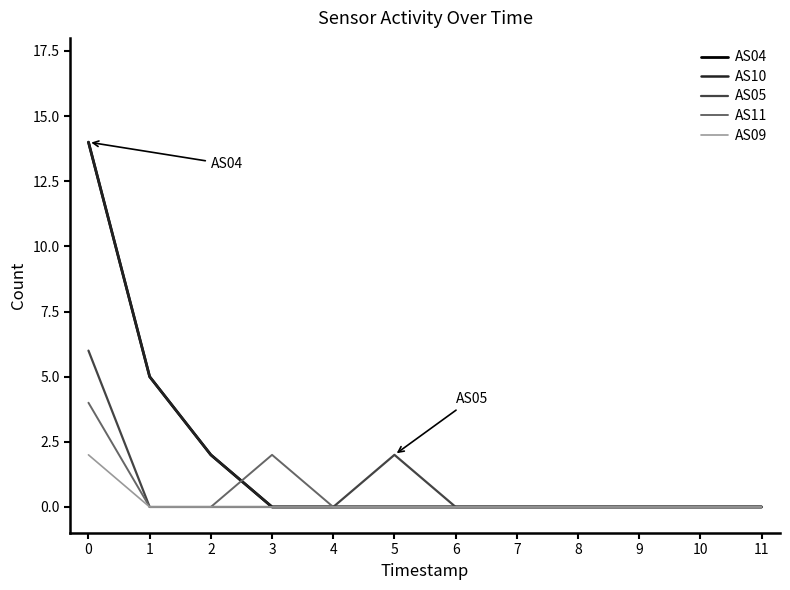

Which series has the largest total across all categories?

AS04